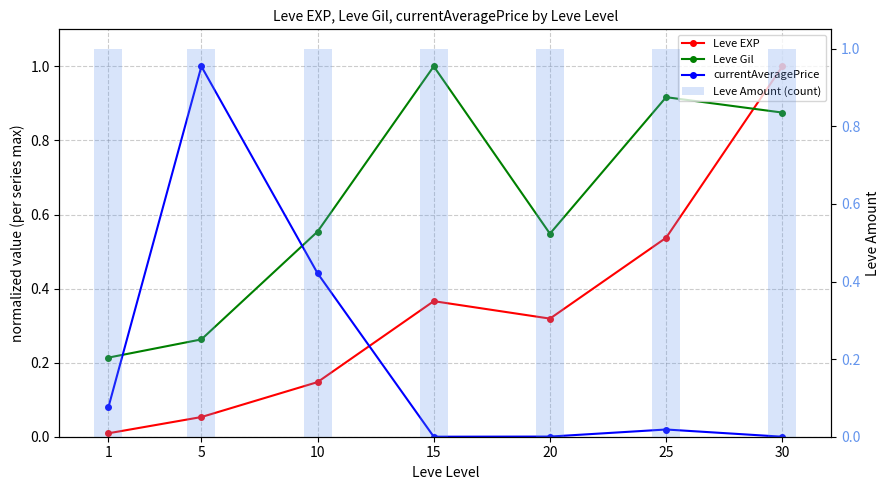

True or false: Leve Amount (count) has a value of 1.0 at 20.

True